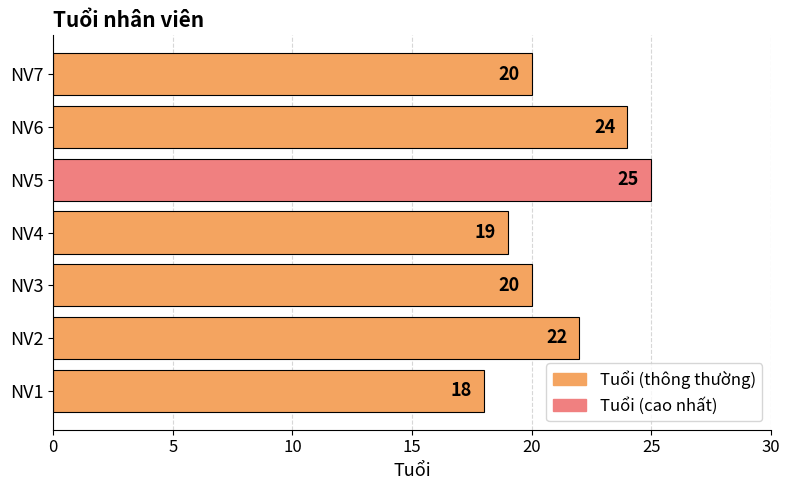

How many values are between 19 and 24?

5